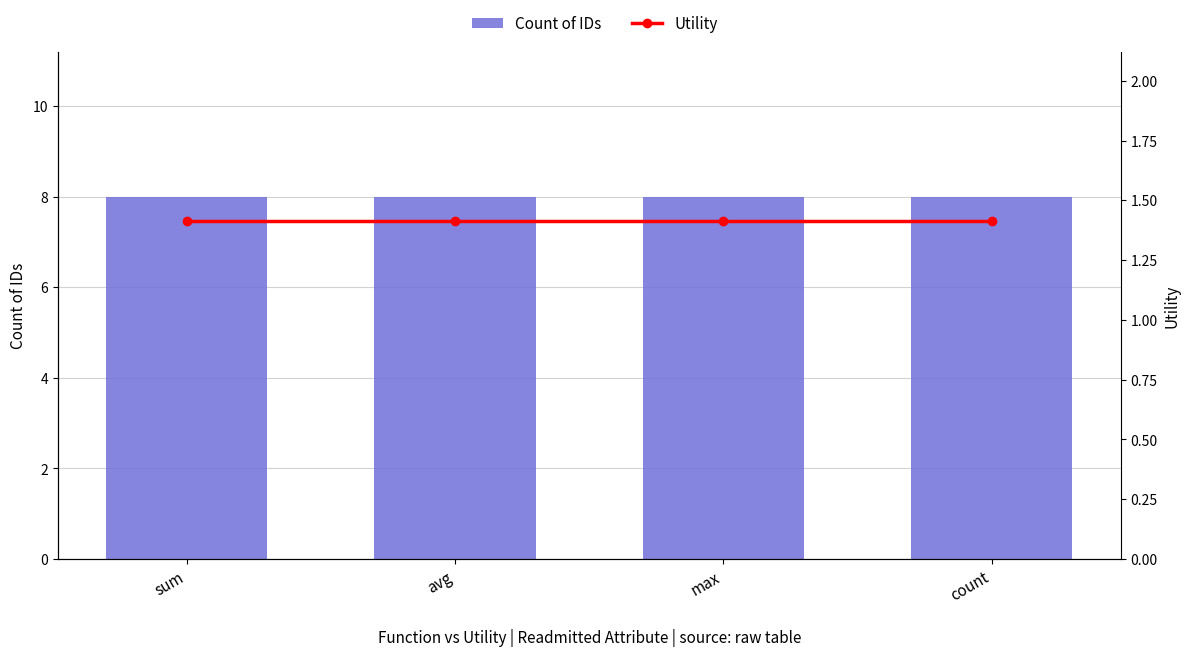

Reading right to left, transcribe all the data shown in this chart.

Count of IDs: count=8.0	max=8.0	avg=8.0	sum=8.0
Utility: count=1.4	max=1.4	avg=1.4	sum=1.4